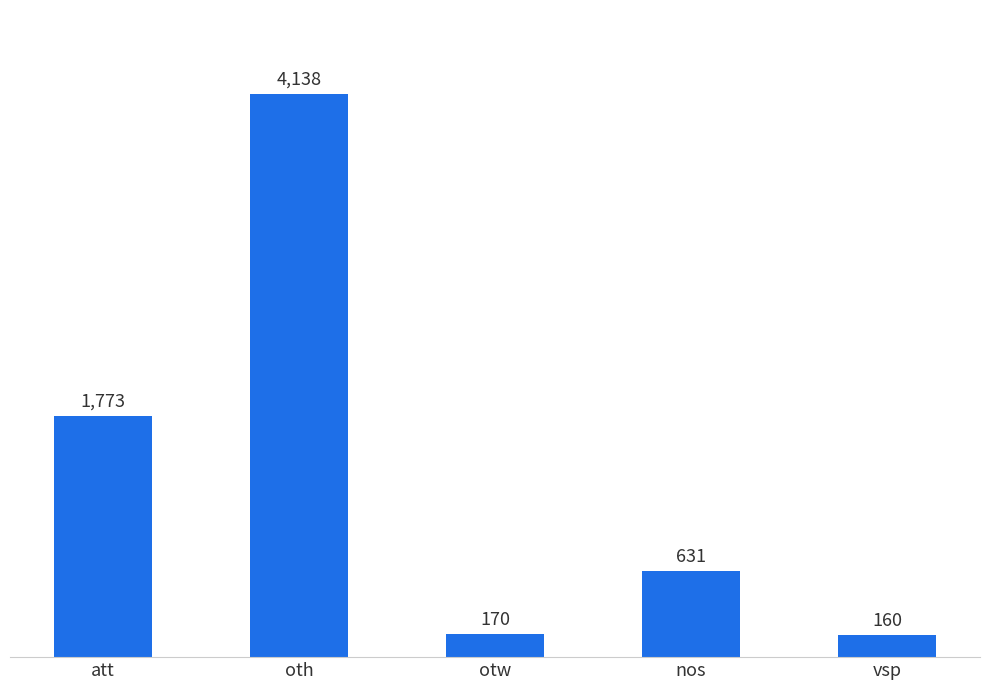

How many series are shown in this chart?

1